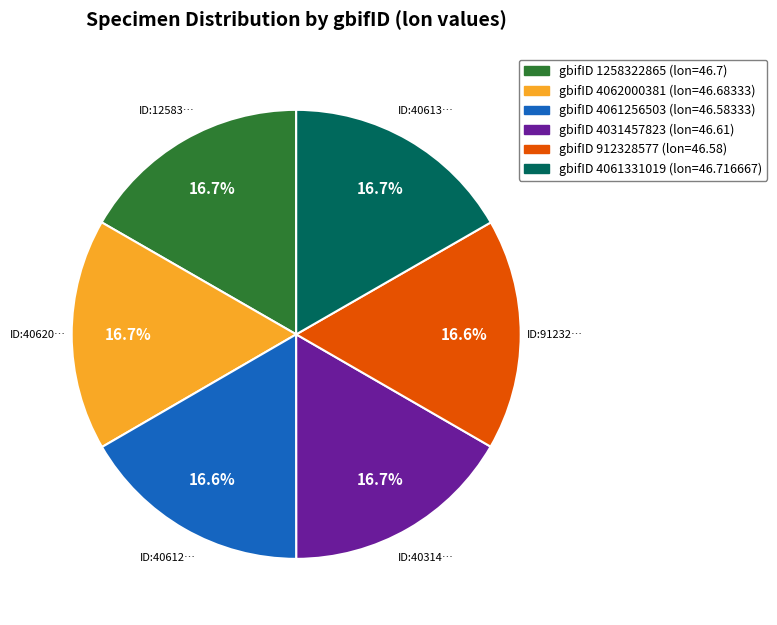

Is there any slice that represents more than half of the pie?

No